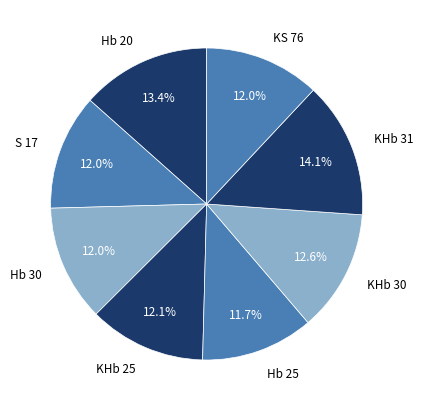

How much of the chart is everything except KHb 30?

87.4%